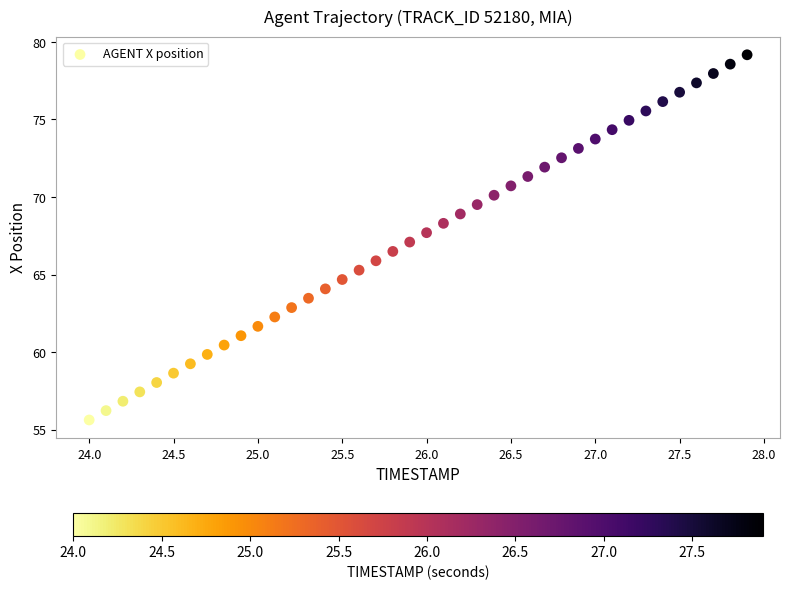

What is the range of Y values (max minus min)?

23.6